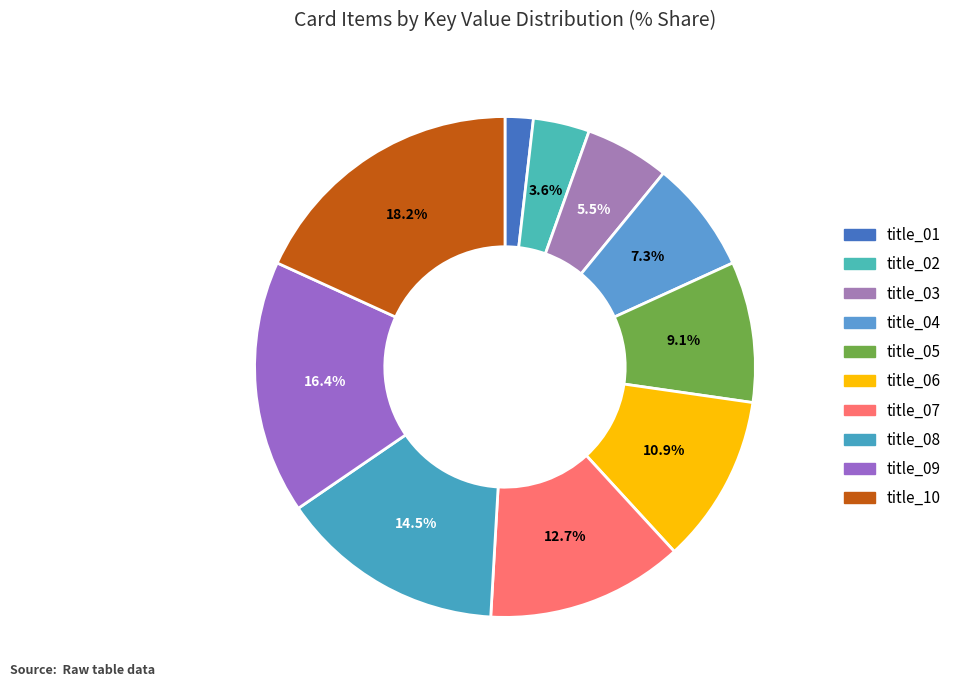

To the nearest percent, what is the difference between the largest and smallest slice percentages?

16%